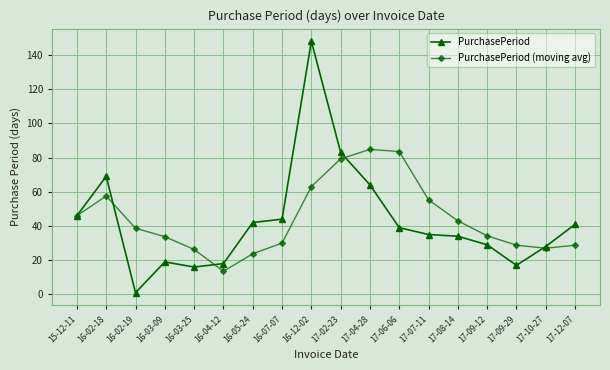

At which label does PurchasePeriod reach its peak?

16-12-02